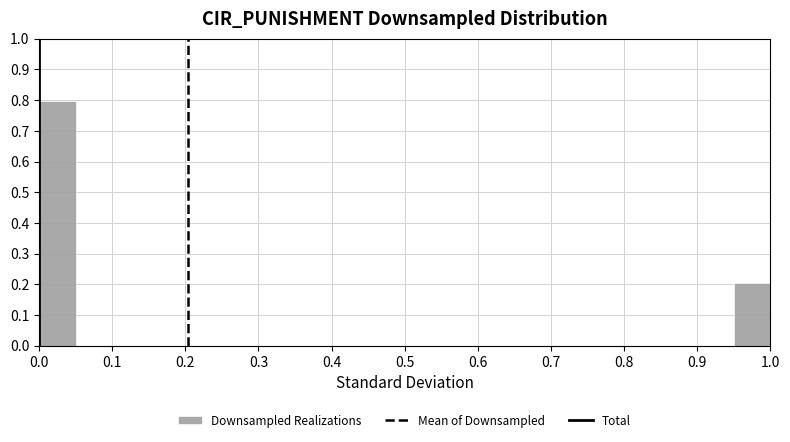

Over which range of the x-axis is the bar tallest?

0.00 to 0.05